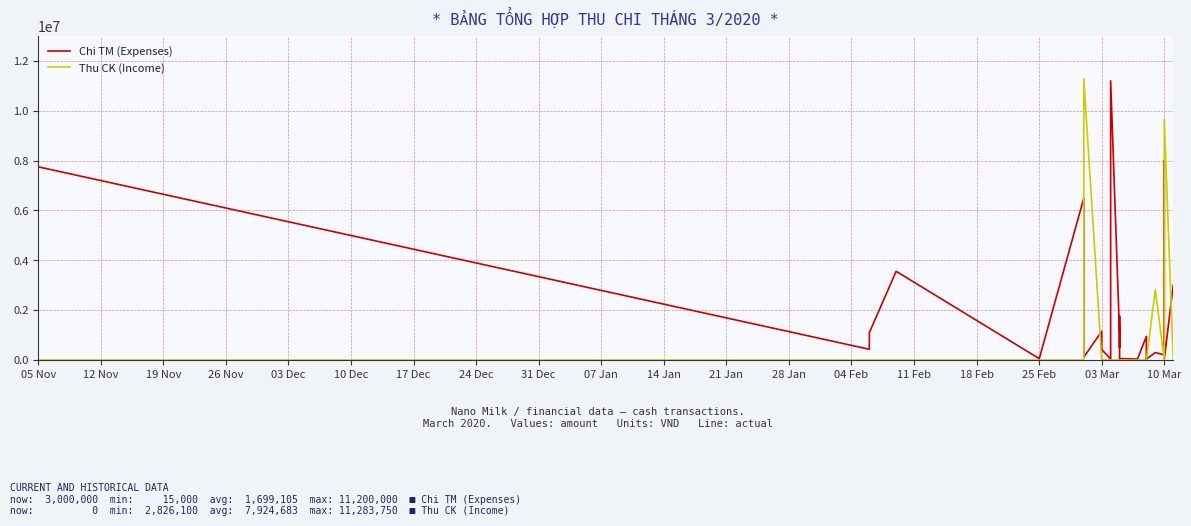

What is the label of the 1st point from the left?

05 Nov